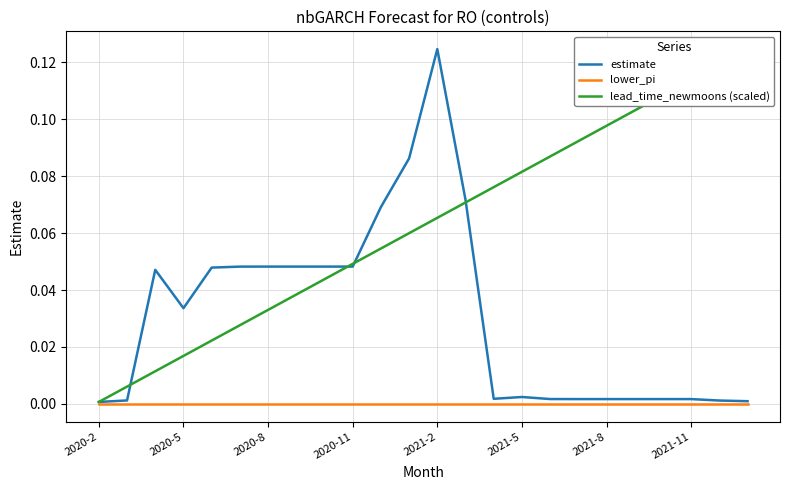

True or false: estimate has more than 0 points higher than both neighbors.

True